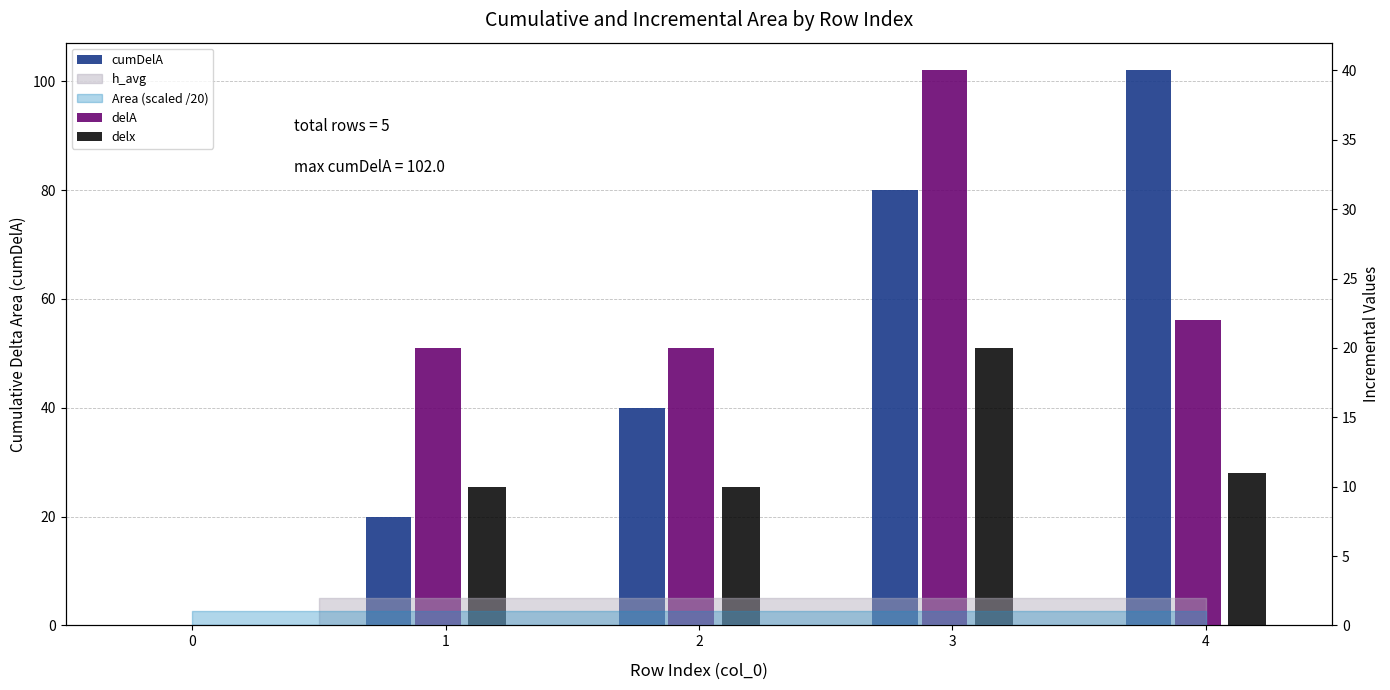

What is the average value of the cumDelA series?

48.4